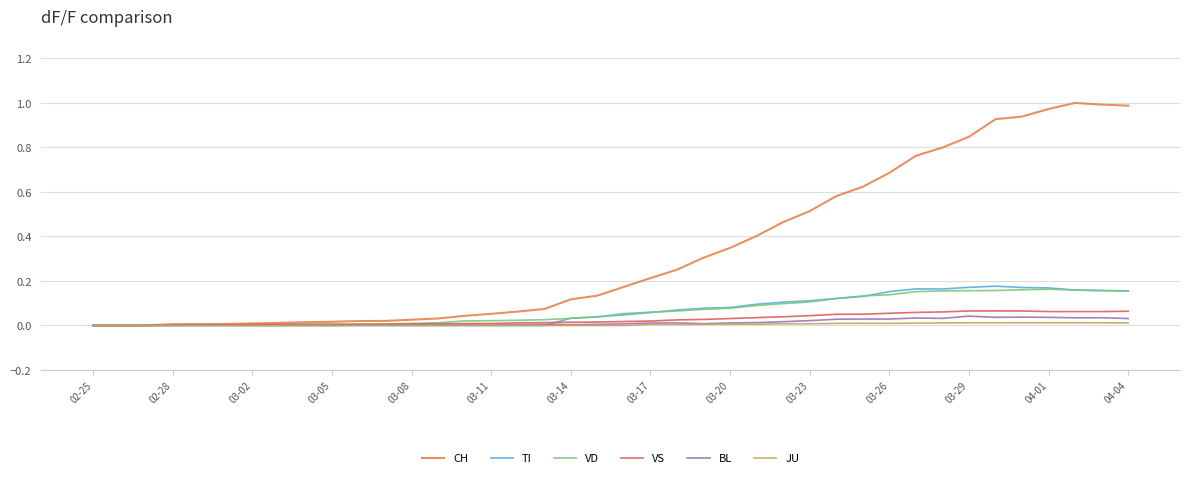

What are all the series names shown in the legend?

CH, TI, VD, VS, BL, JU